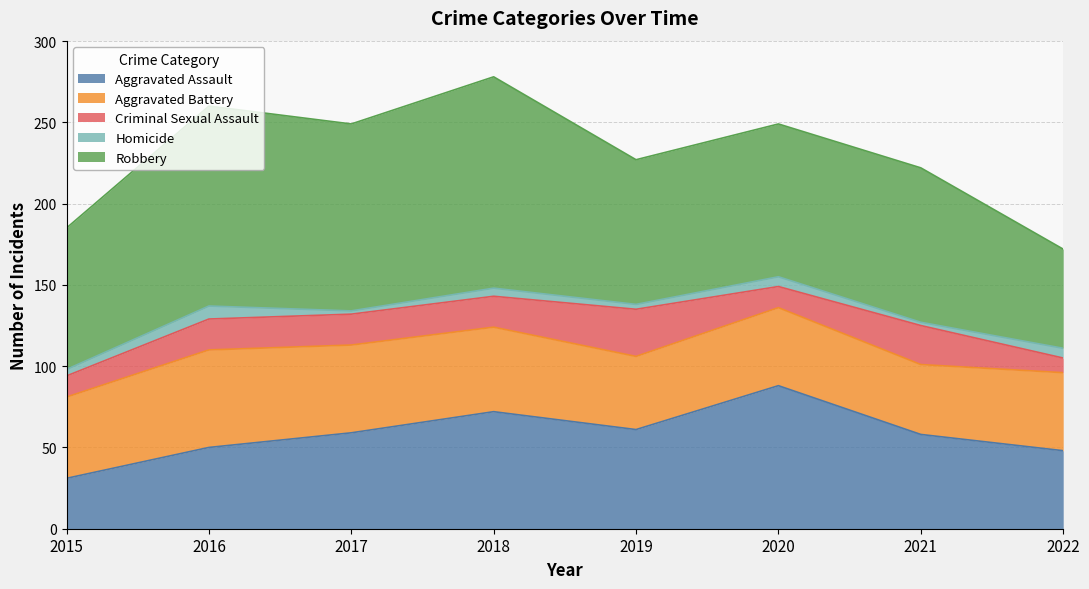

How many values in the Robbery series exceed 95?

3